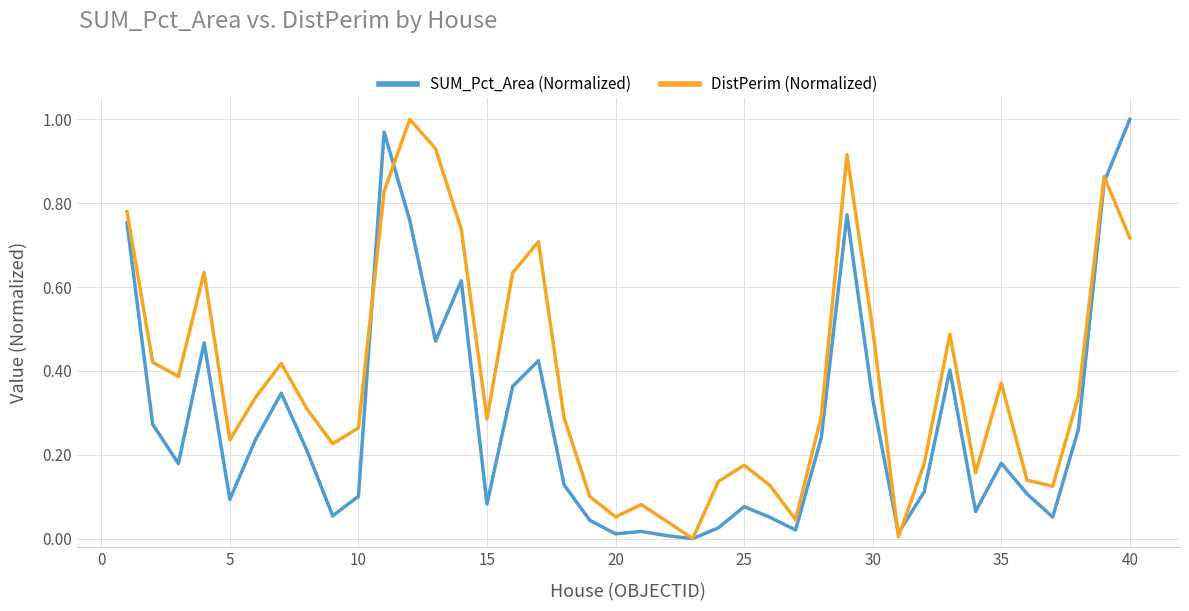

List the series in order of their overall mean, lowest first.

SUM_Pct_Area (Normalized), DistPerim (Normalized)